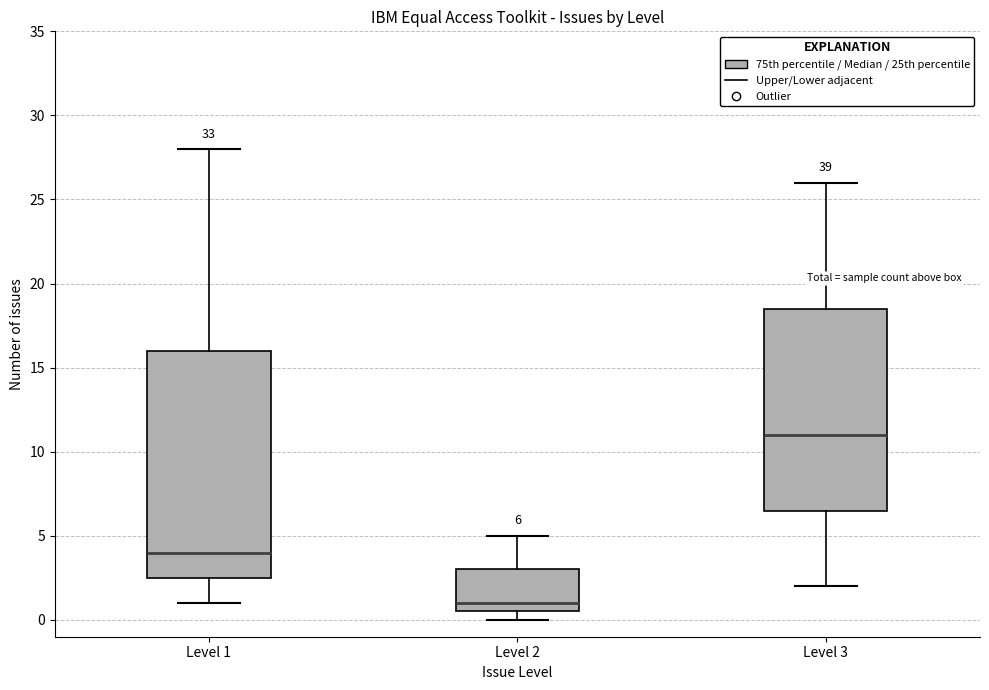

Which box is the tallest, from its lower edge to its upper edge?

Level 1